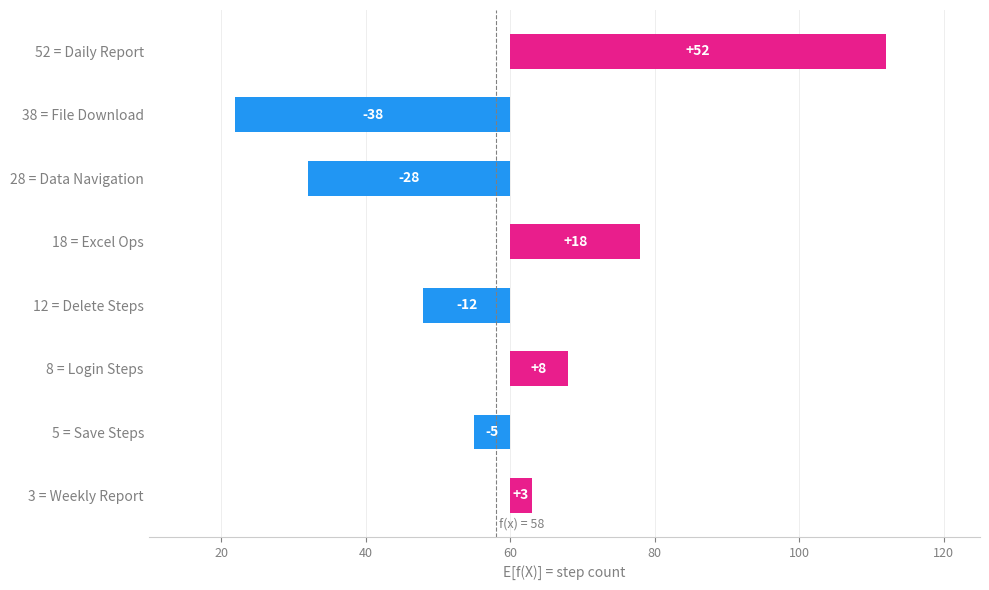

What is the sum of all values?

164